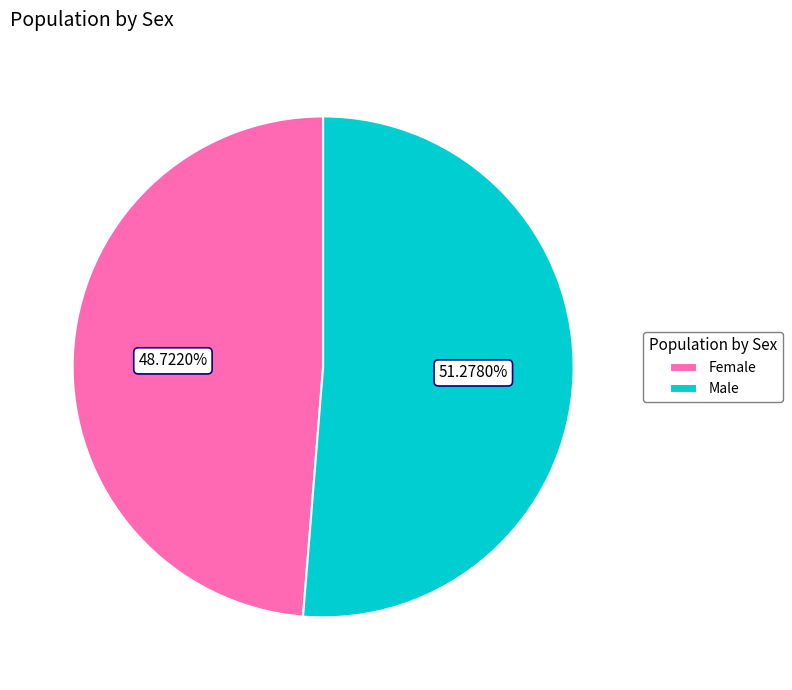

To the nearest percent, what is the difference between the Male and Female slice percentages?

3%